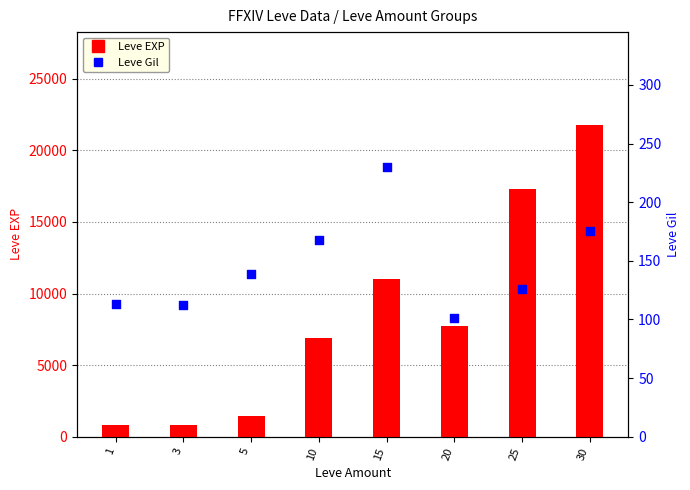

Which series contains the highest Y value?

Leve EXP